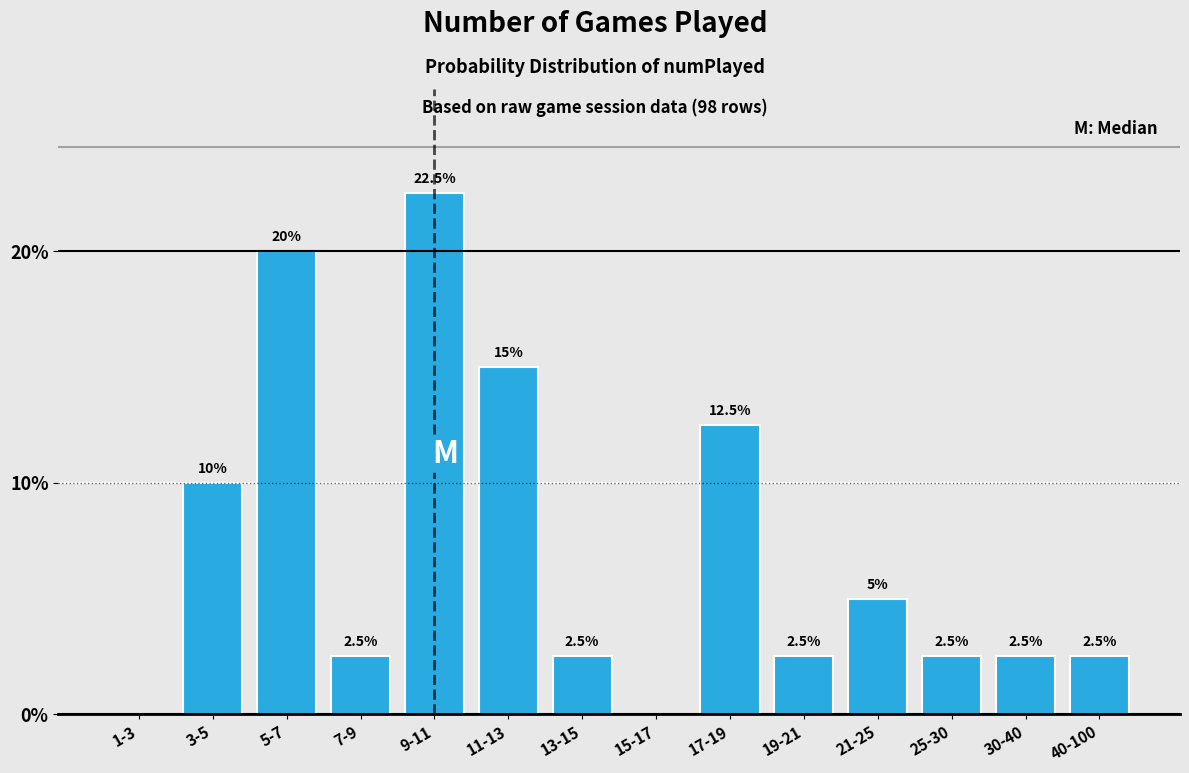

Reading left to right, what are all the values shown in this chart?

1-3=0.0	3-5=10.0	5-7=20.0	7-9=2.5	9-11=22.5	11-13=15.0	13-15=2.5	15-17=0.0	17-19=12.5	19-21=2.5	21-25=5.0	25-30=2.5	30-40=2.5	40-100=2.5